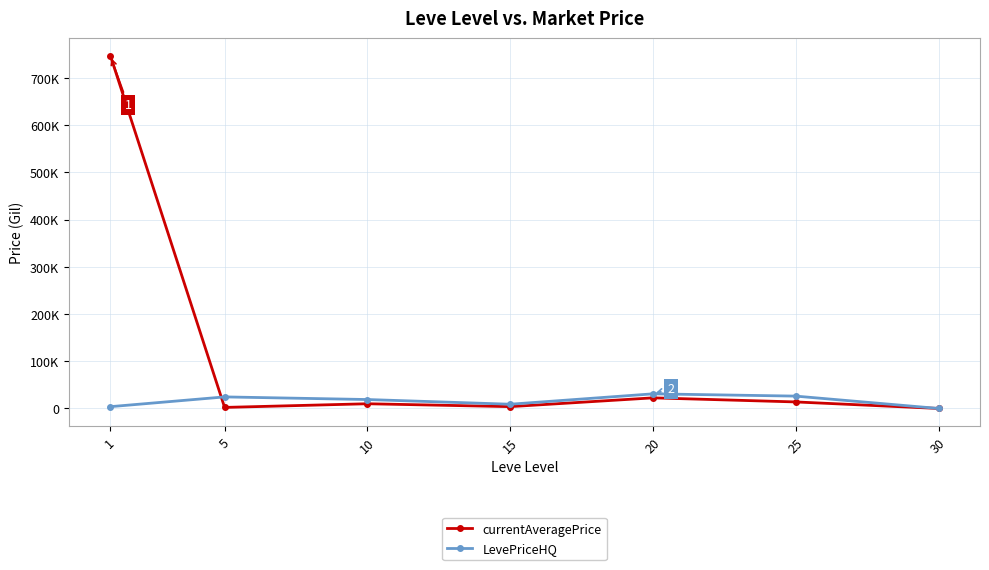

What are all the series names shown in the legend?

currentAveragePrice, LevePriceHQ